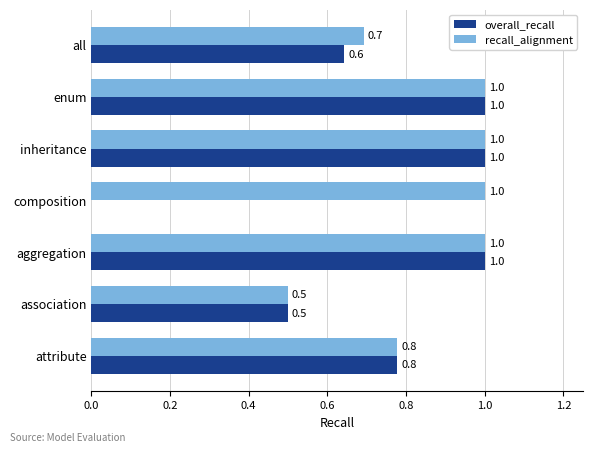

What is the maximum value shown in the chart?

1.0